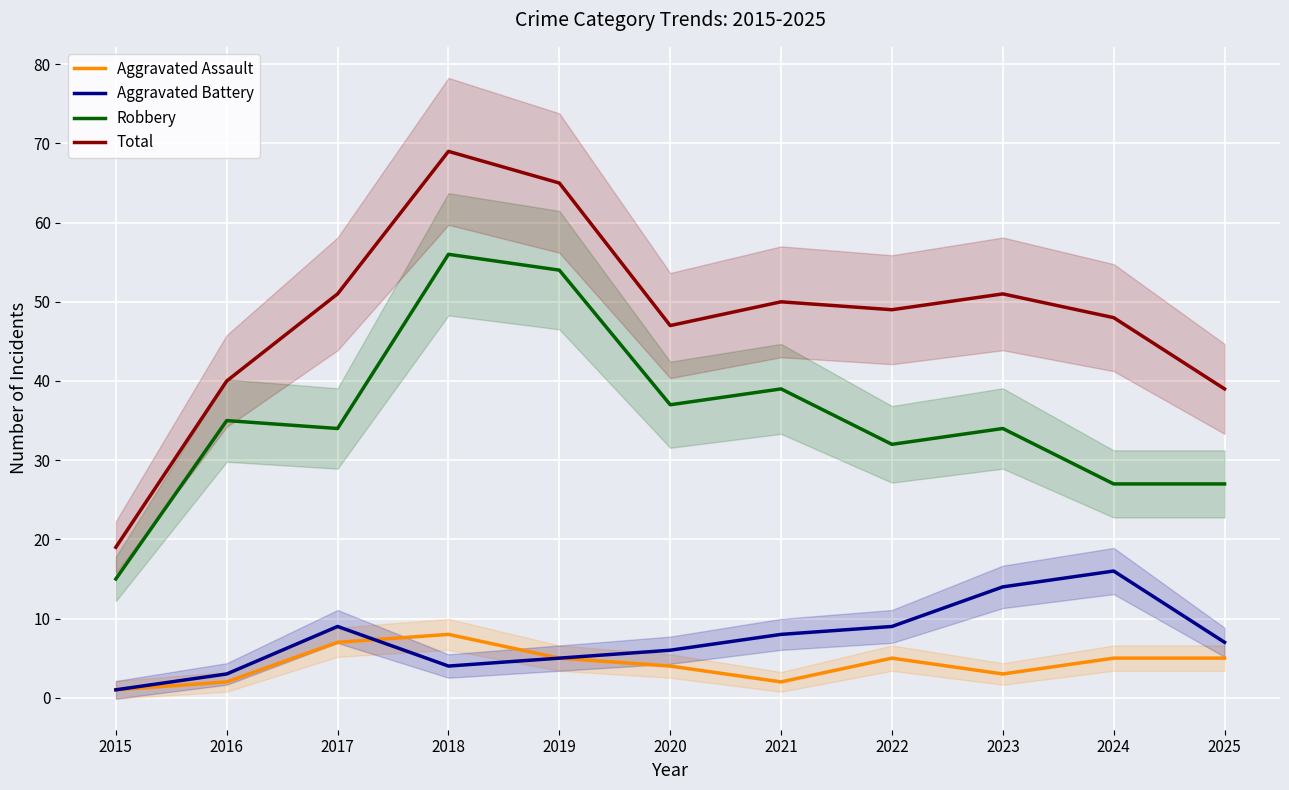

What are all the series names shown in the legend?

Aggravated Assault, Aggravated Battery, Robbery, Total